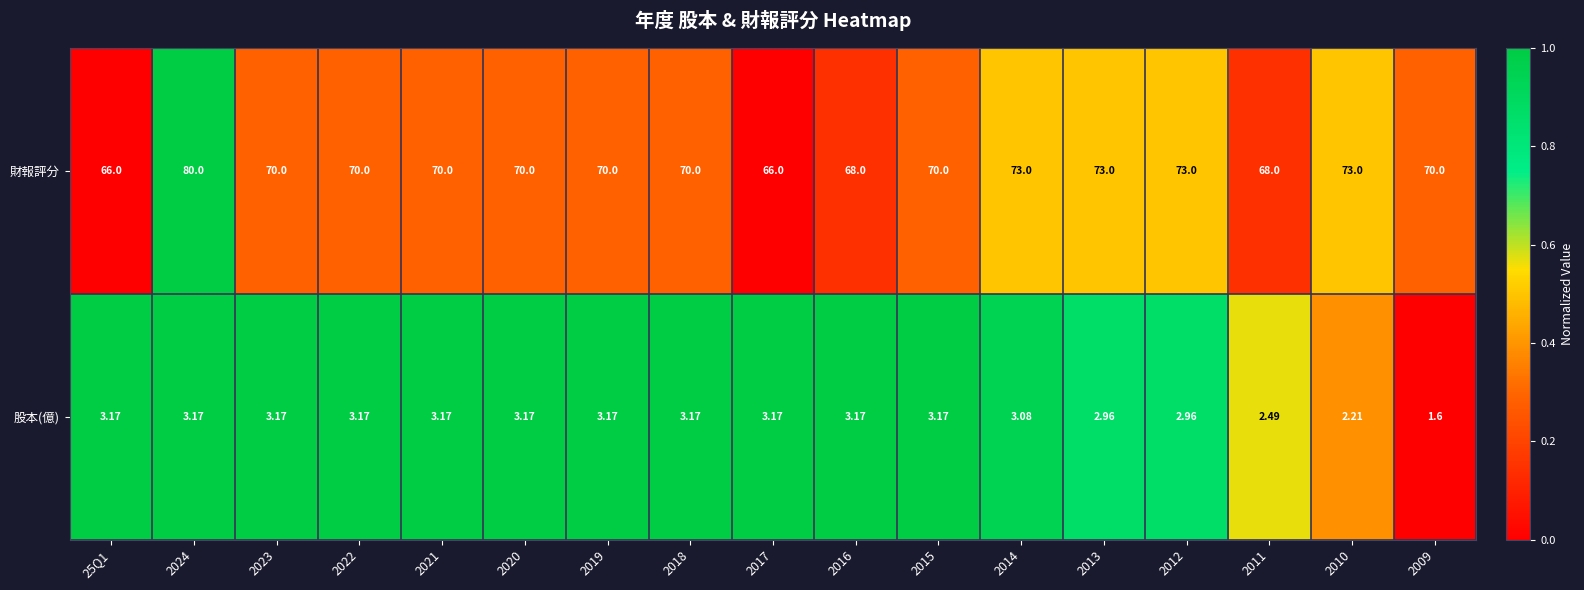

Which series has the largest total across all categories?

財報評分